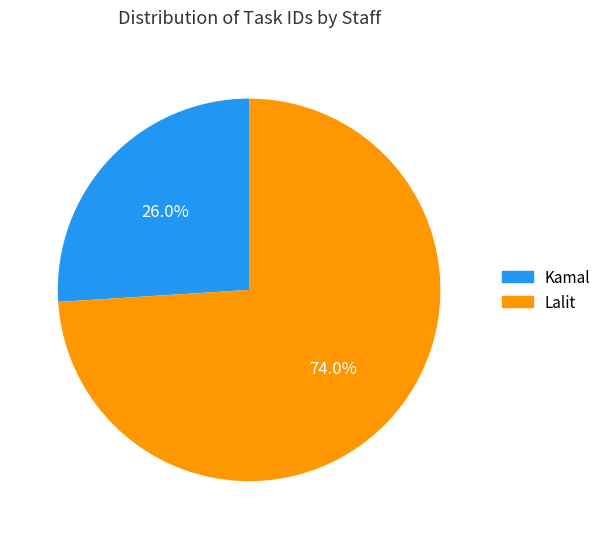

What is the largest slice in the pie chart?

Lalit